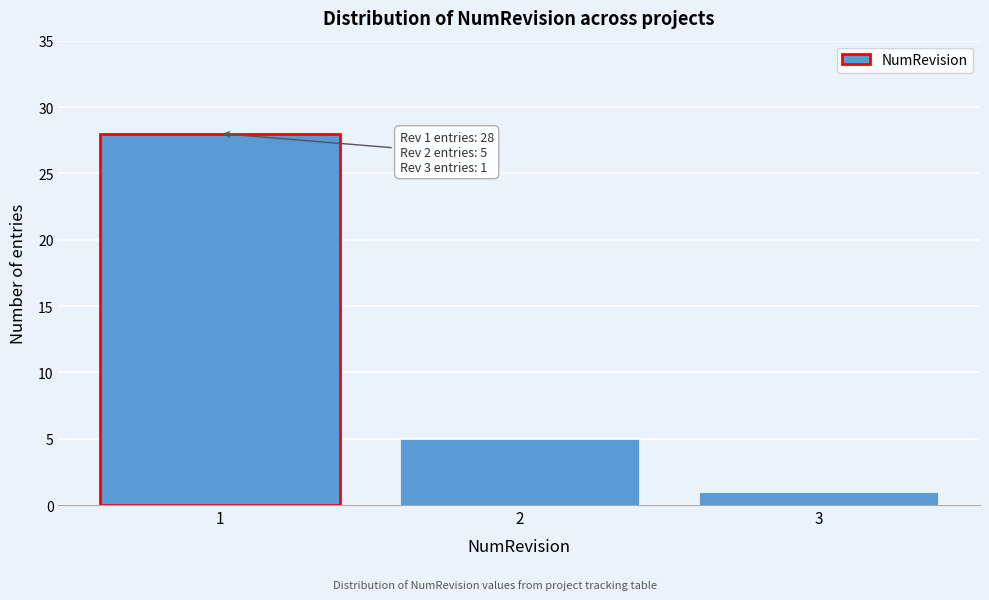

Reading left to right, extract all data points from this chart.

1=28	2=5	3=1